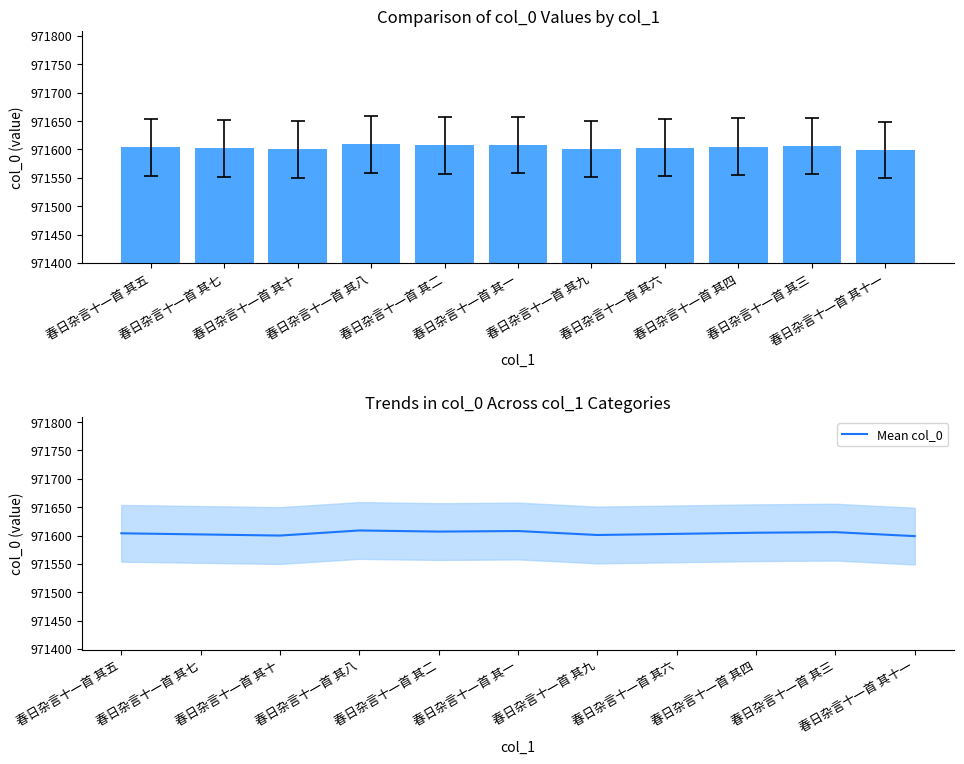

What is the sum of all Mean col_0 values?

10687644